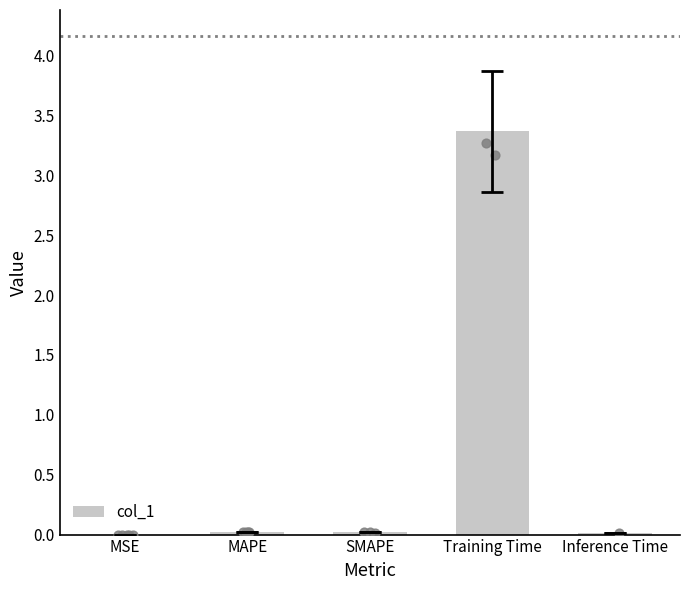

Between MSE and MAPE, which is larger?

MAPE